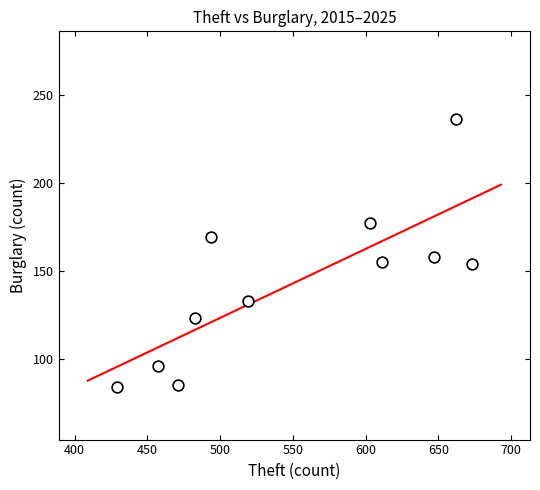

What is the average Y value?

143